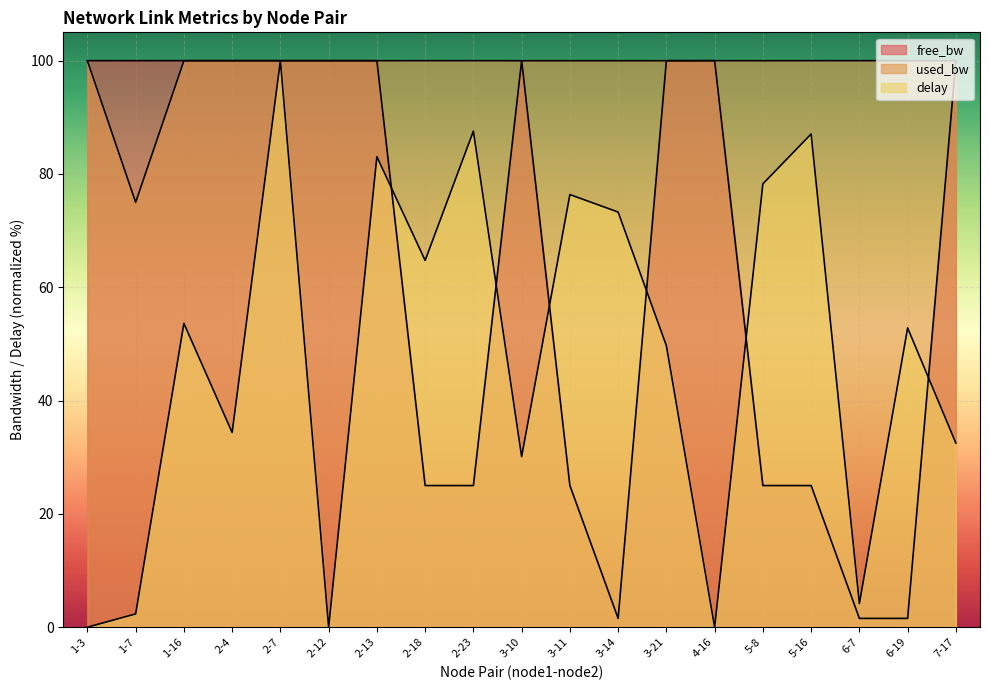

Where does the free_bw series first go above 99?

1-3